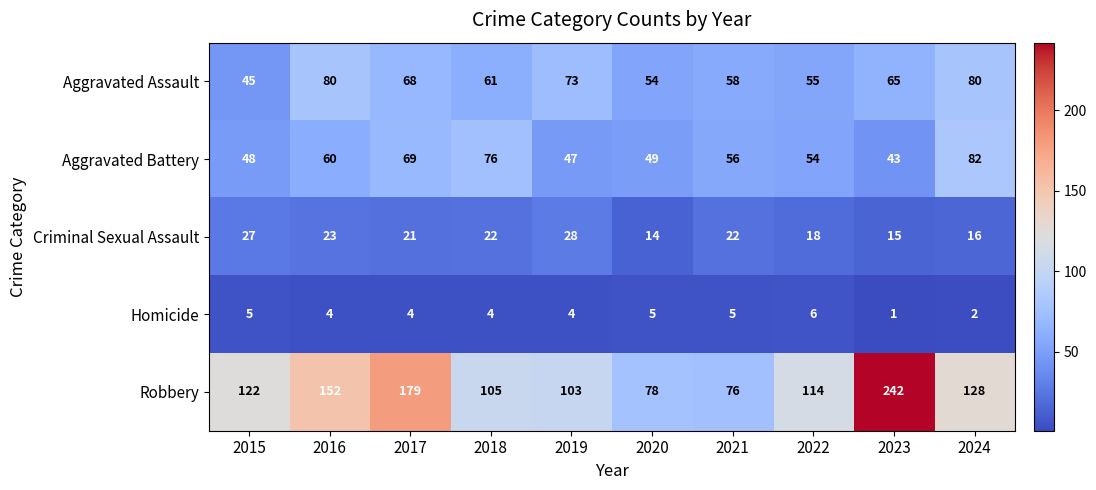

At which label does Criminal Sexual Assault first exceed 22?

2015